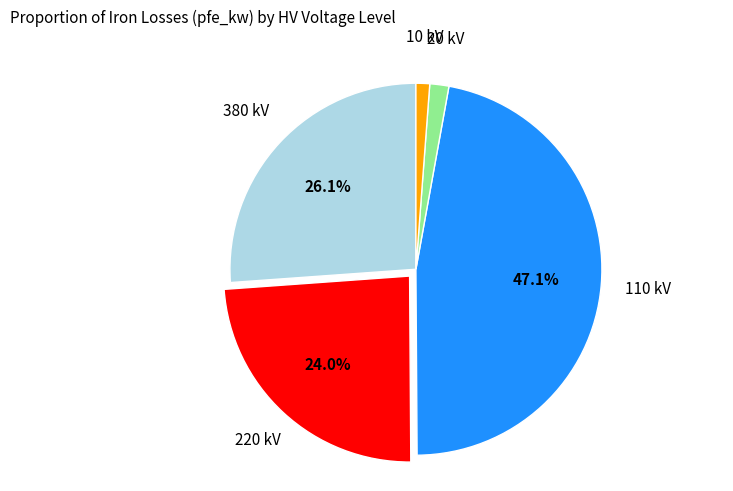

How many slices are in this pie chart?

5